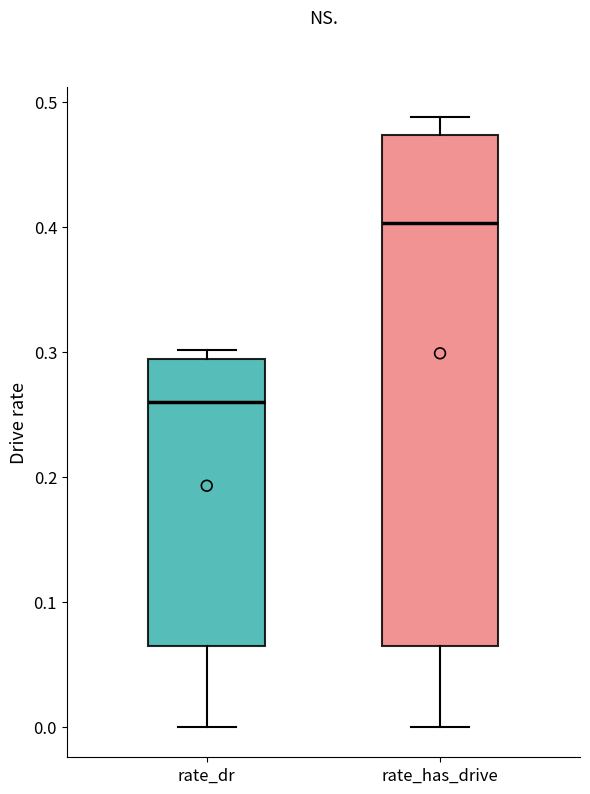

Which box's median line is the lowest?

rate_dr